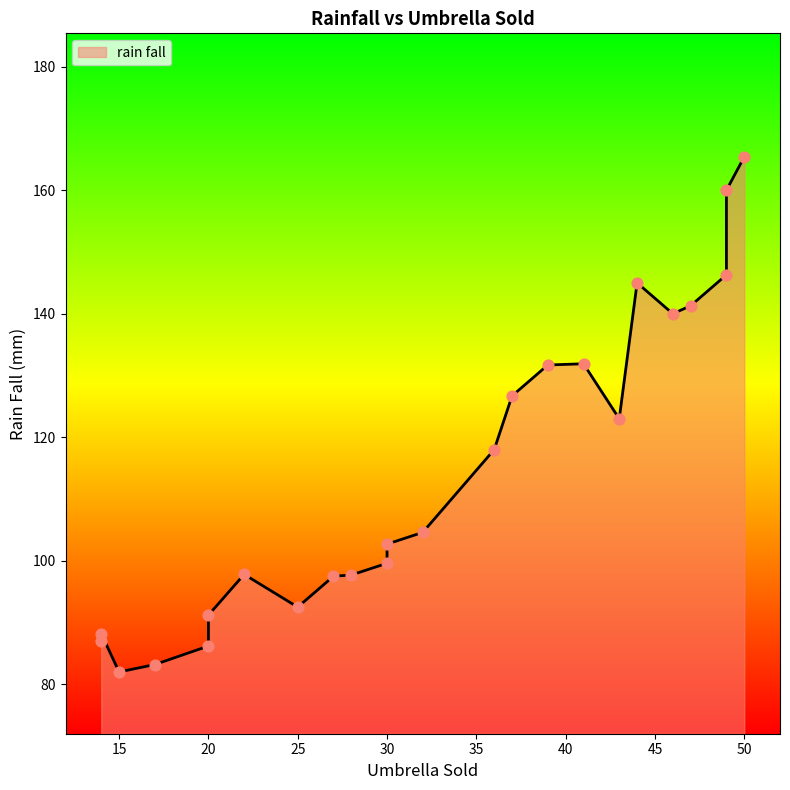

Which series reaches the maximum Y coordinate?

rain fall